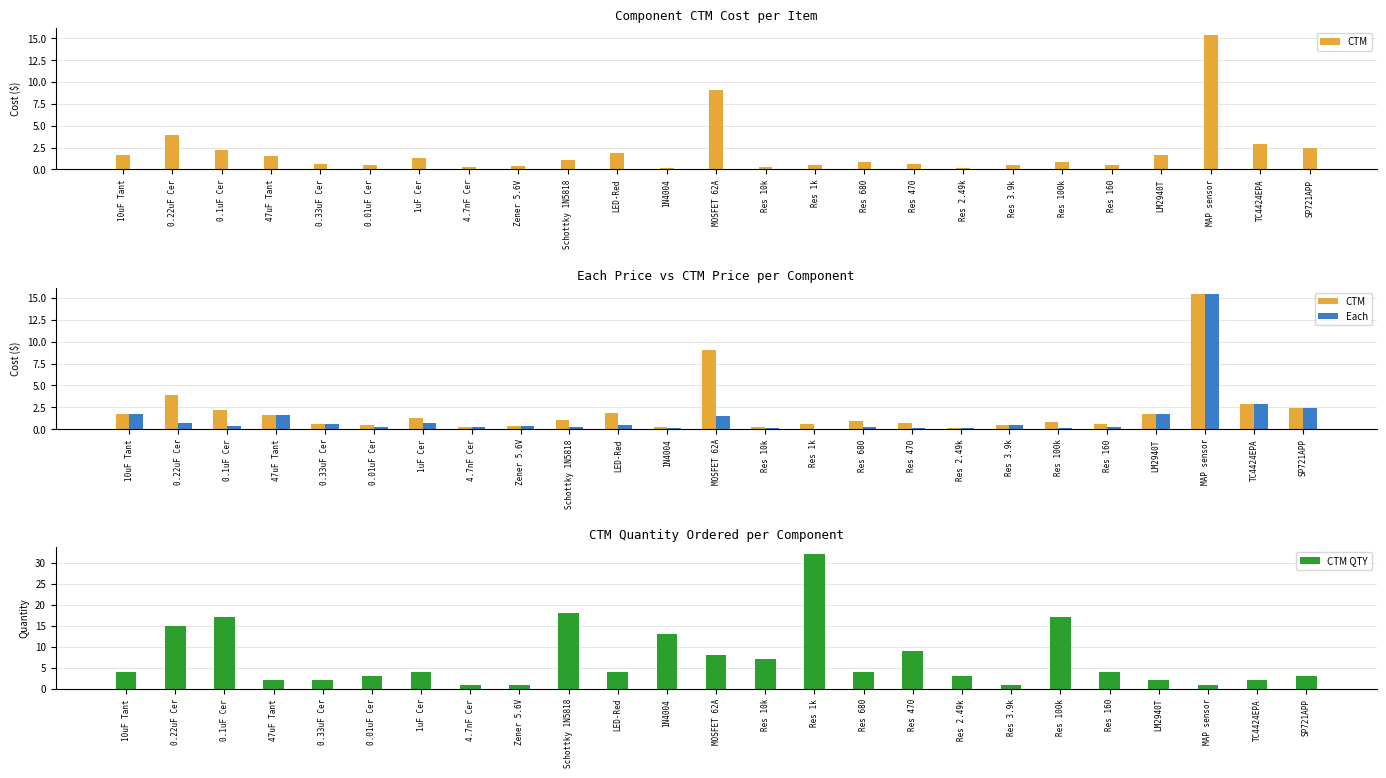

Where is Each nearest to the value 7?

TC4424EPA